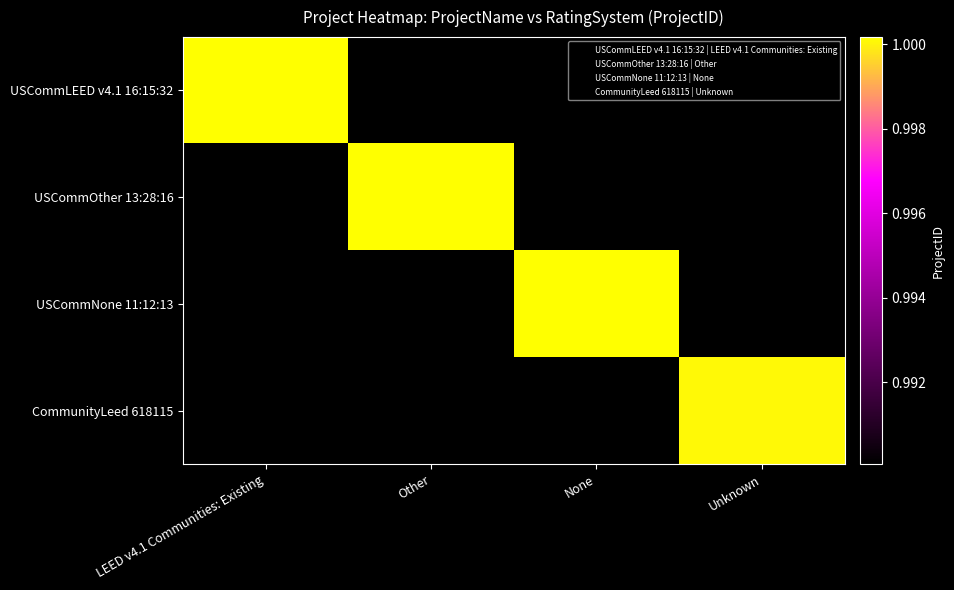

At which category is the sum across all series the highest?

Other